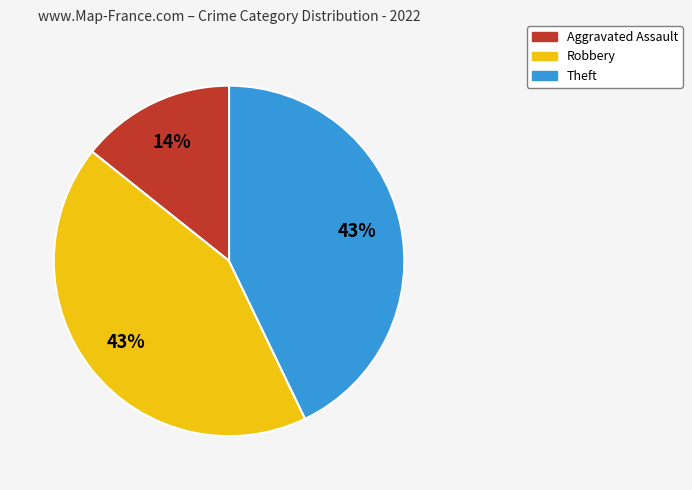

To the nearest percent, what portion does Aggravated Assault represent?

14%